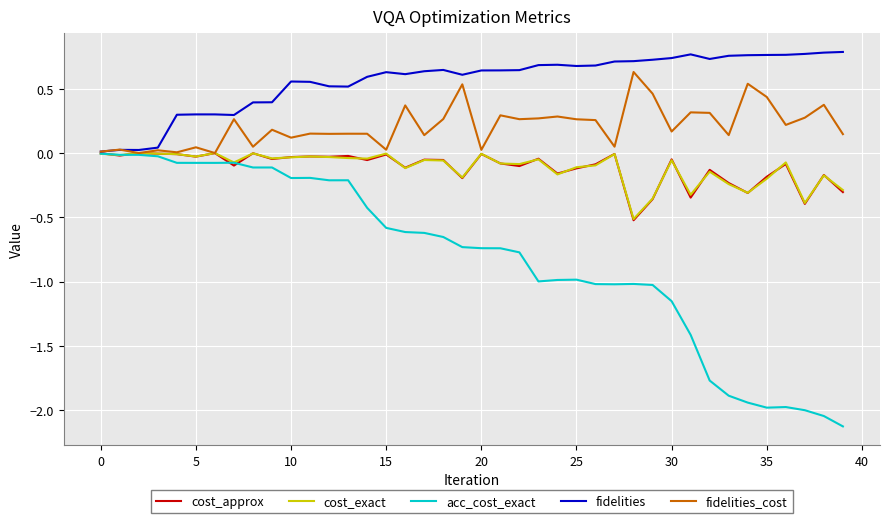

Which series has the largest range (max minus min)?

acc_cost_exact